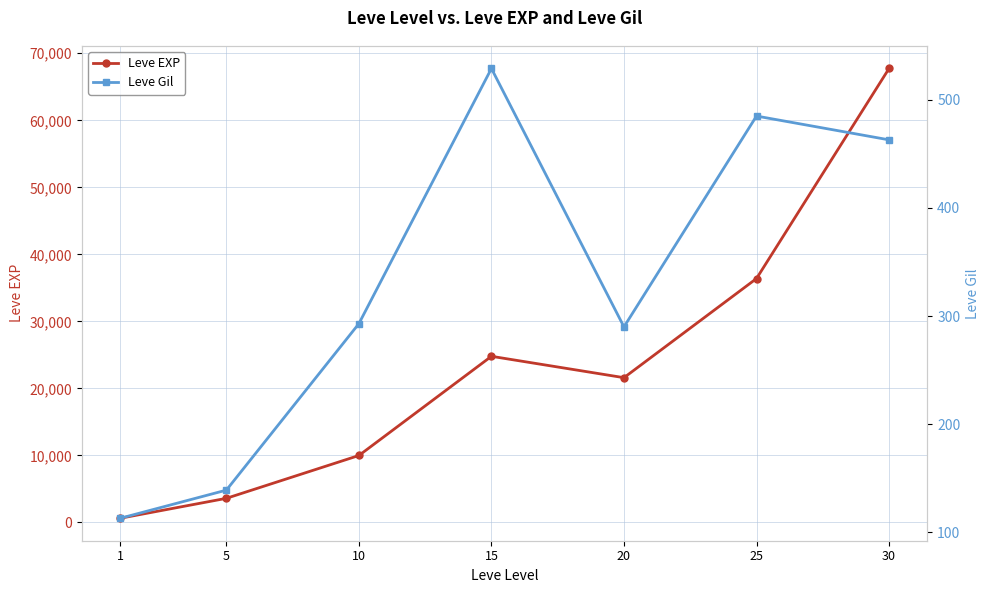

Where is the first local minimum for Leve EXP?

20